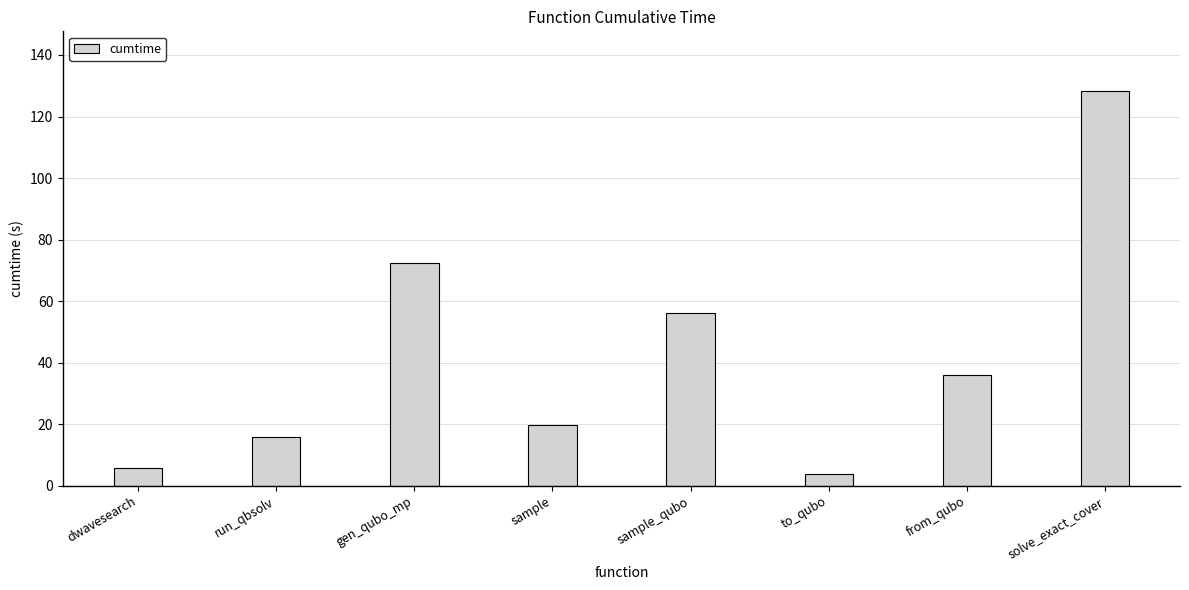

What is the value of the 3rd bar from the left?

72.4